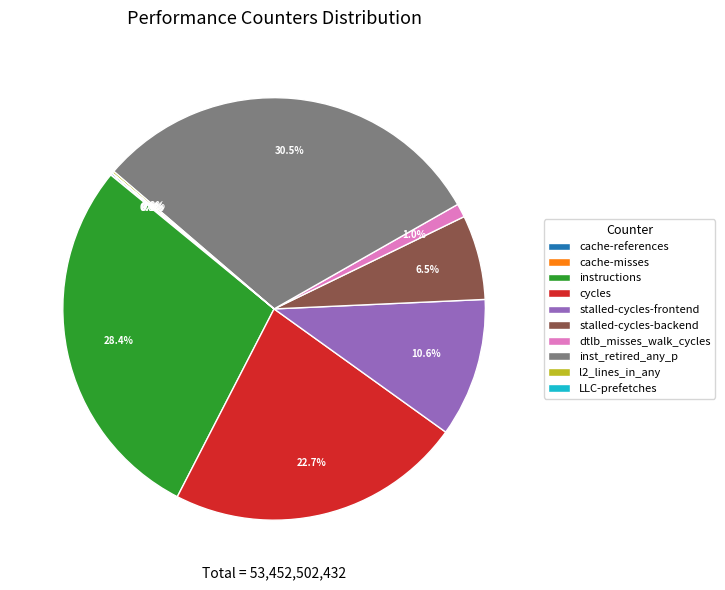

Does stalled-cycles-backend represent more than half of the total?

No